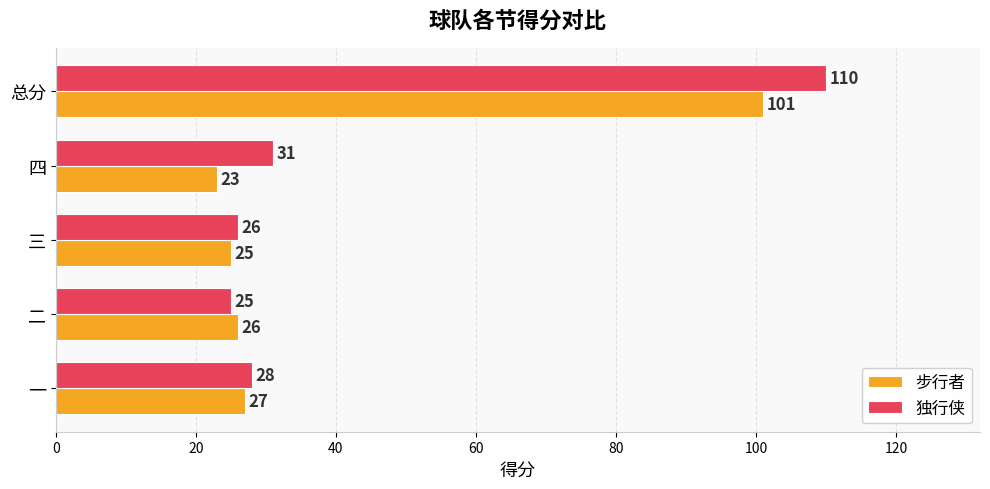

List the labels in order of 步行者 value, largest first.

总分, 一, 二, 三, 四